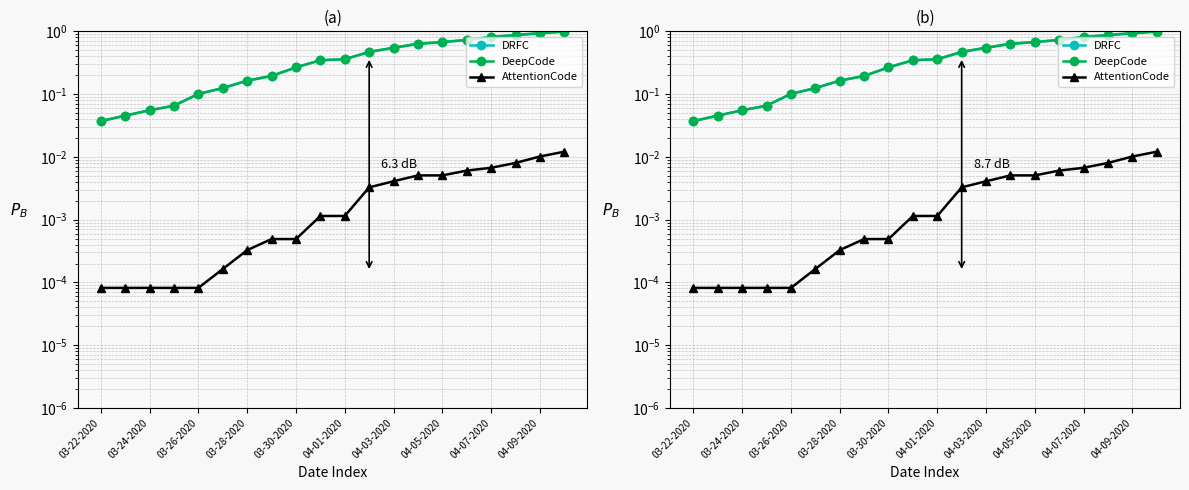

List the series in order of their peak value, lowest first.

AttentionCode, DeepCode, DRFC